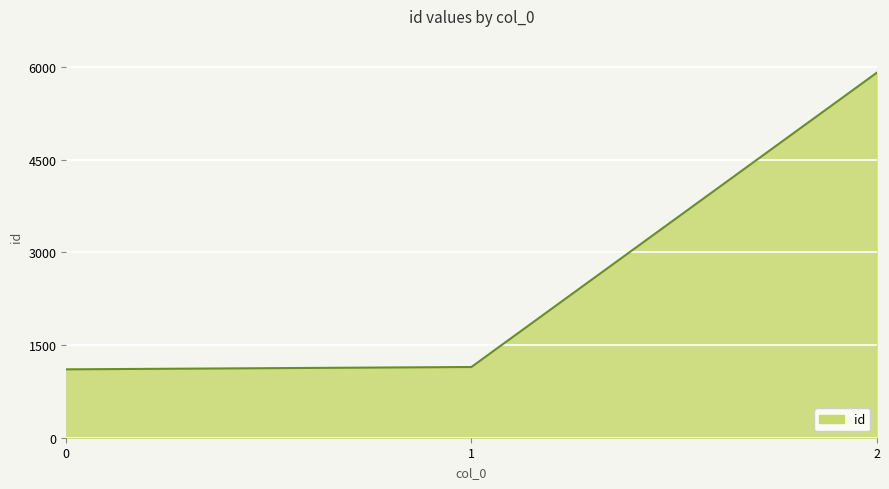

At which label is the value closest to 3503?

1